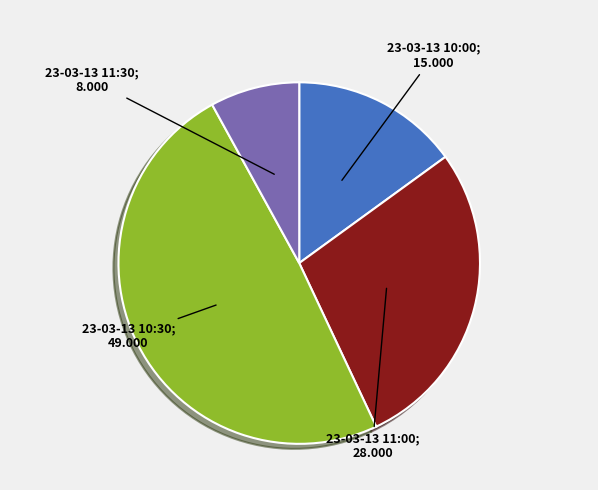

Does any single category account for the majority?

No